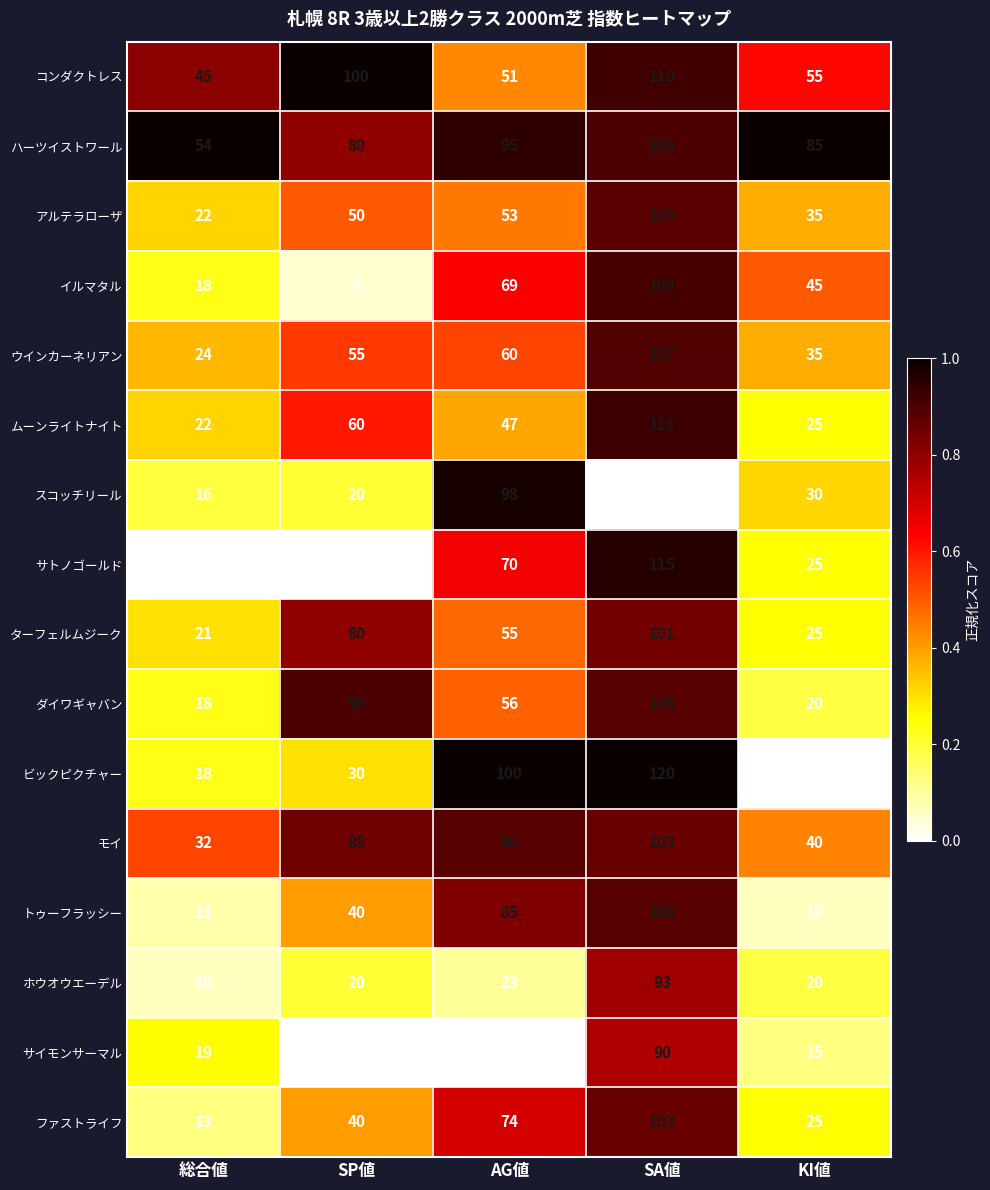

Rank the categories by ターフェルムジーク value from highest to lowest.

SA値, SP値, AG値, KI値, 総合値